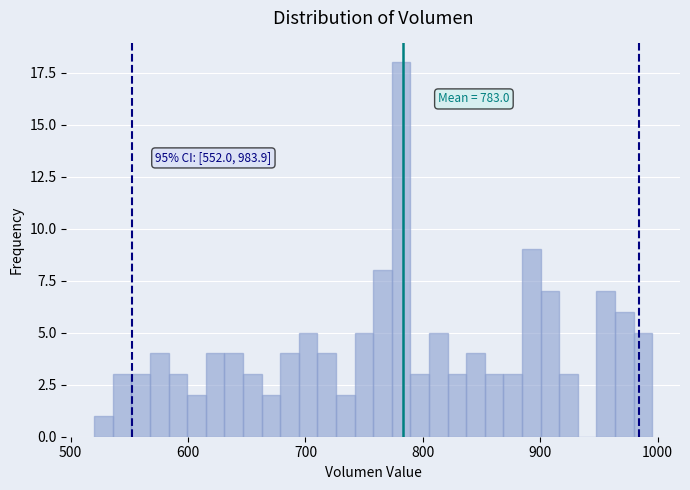

Read against the x-axis, roughly where is the centre of the tallest bar?

780